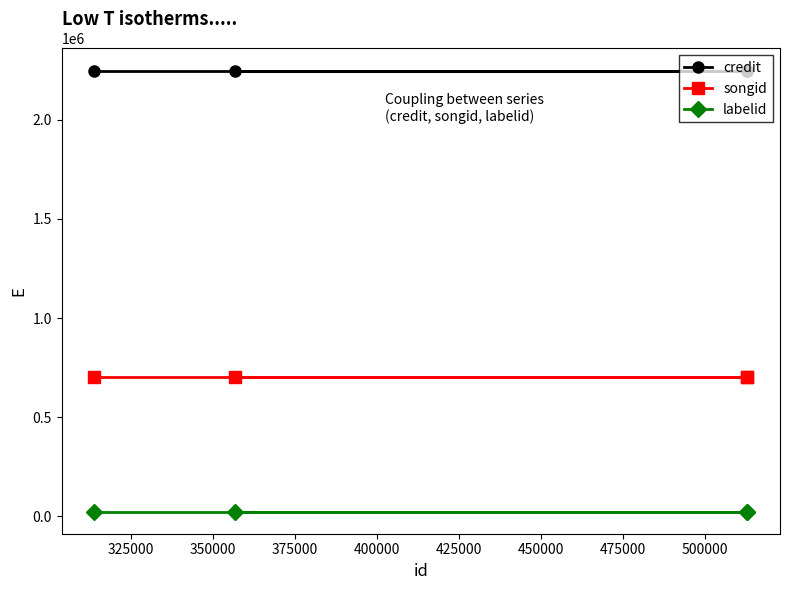

Does the chart have visible grid lines?

No